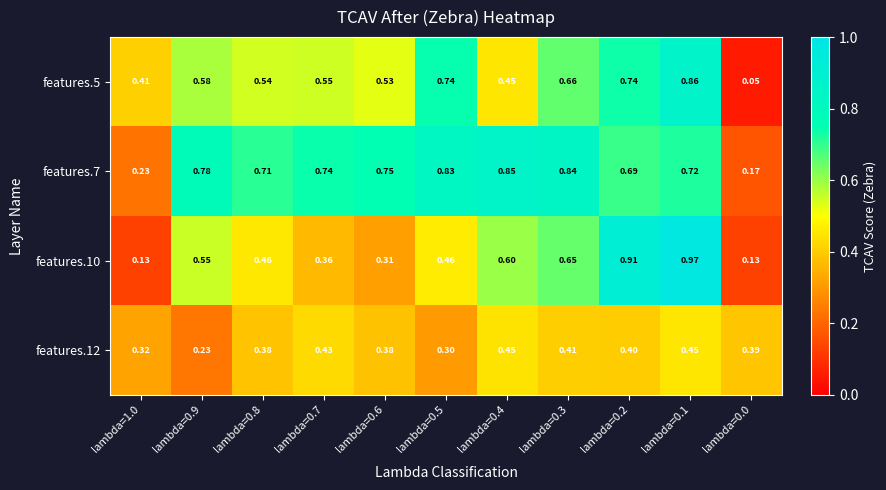

Is the value of features.7 at lambda=0.4 greater than the value of features.5 at lambda=0.5?

Yes